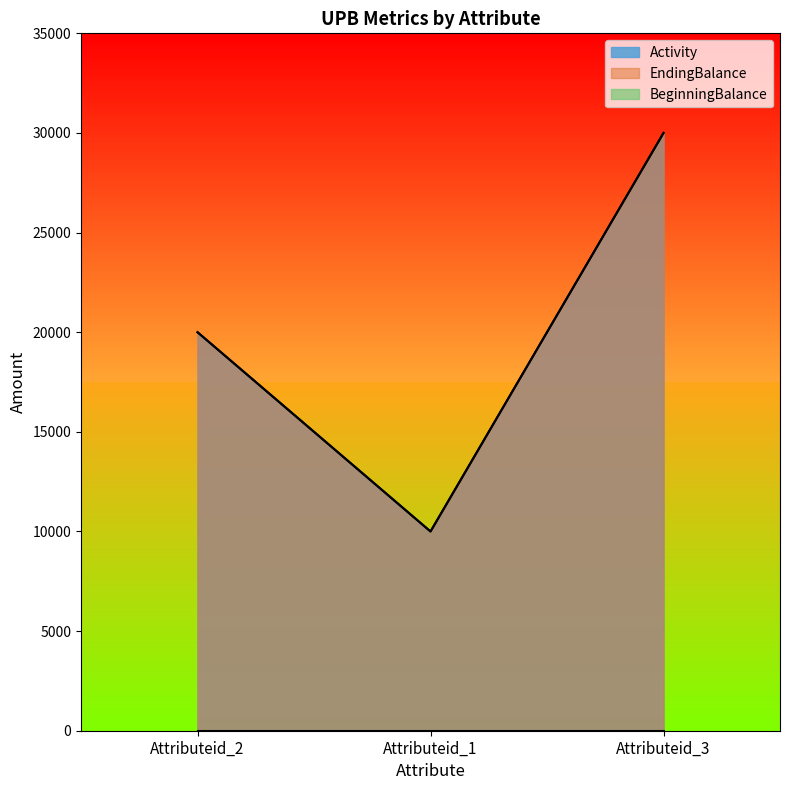

True or false: EndingBalance has a value of 10000 at Attributeid_1.

True